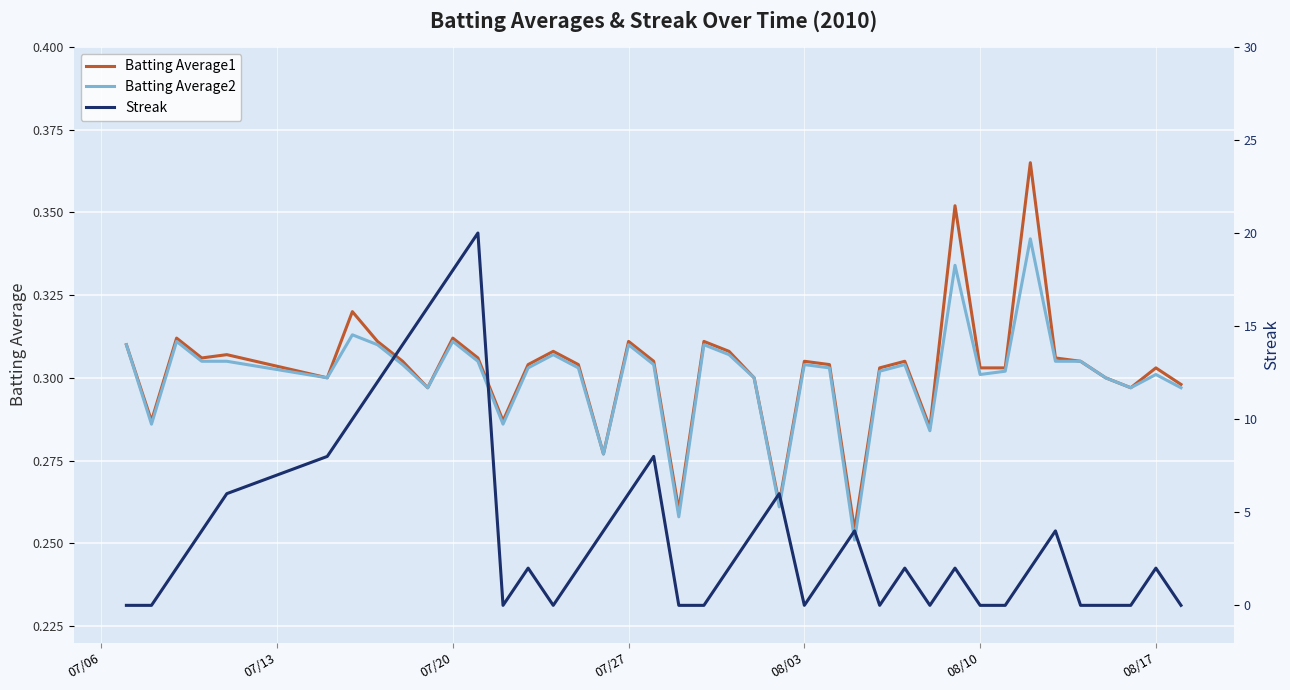

What is the difference between the maximum and minimum values in the Streak series?

20.0